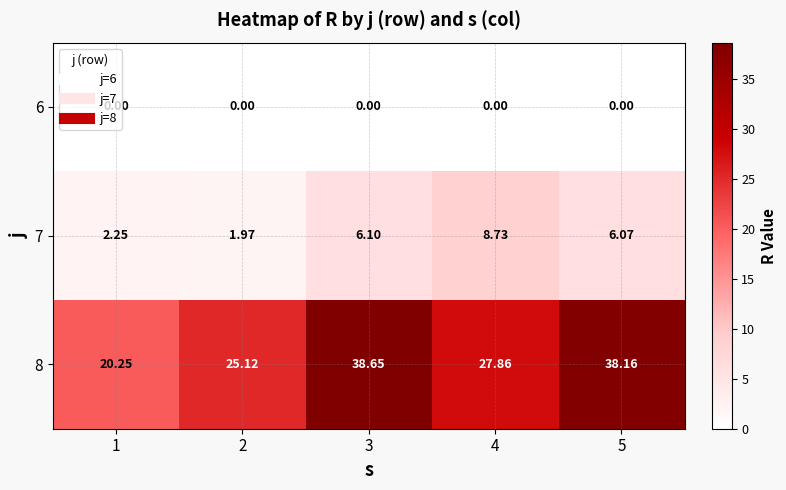

Is the value of 7 at 3 greater than the value of 6 at 3?

Yes